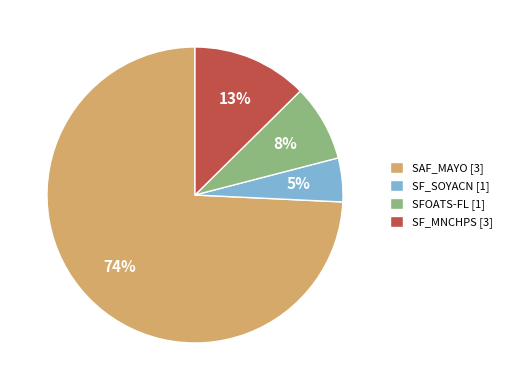

Rank the categories by value from lowest to highest.

SF_SOYACN [1], SFOATS-FL [1], SF_MNCHPS [3], SAF_MAYO [3]